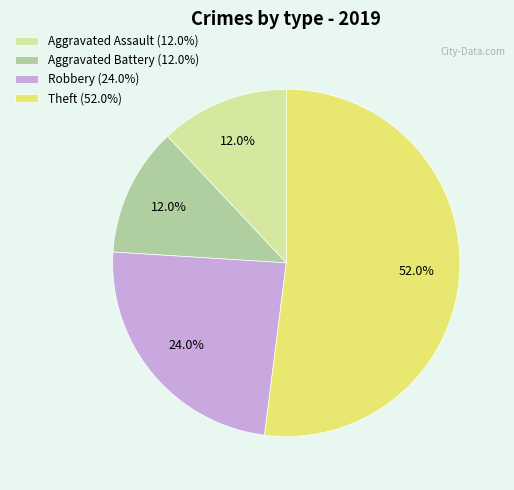

What portion of the pie excludes Theft?

48.0%